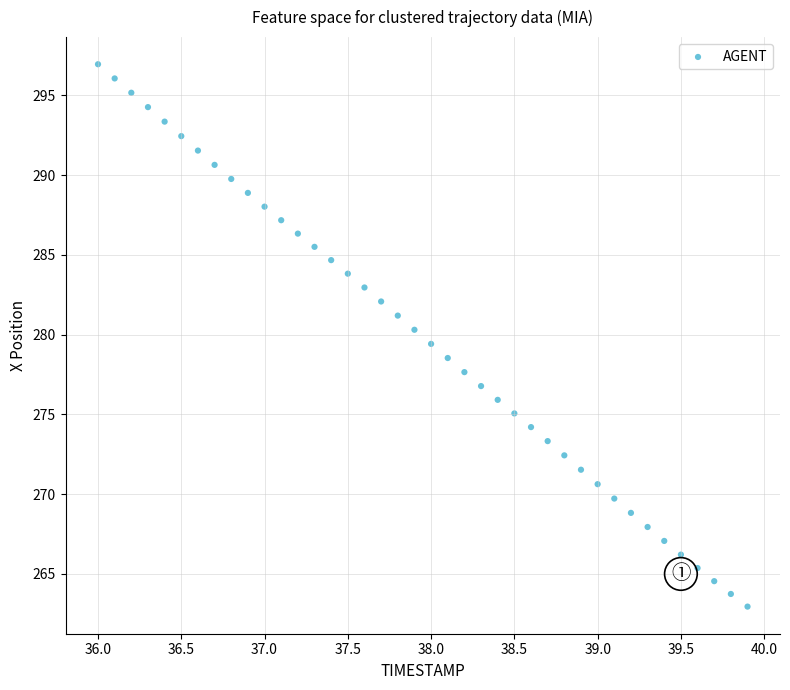

What is the range of Y values (max minus min)?

34.0